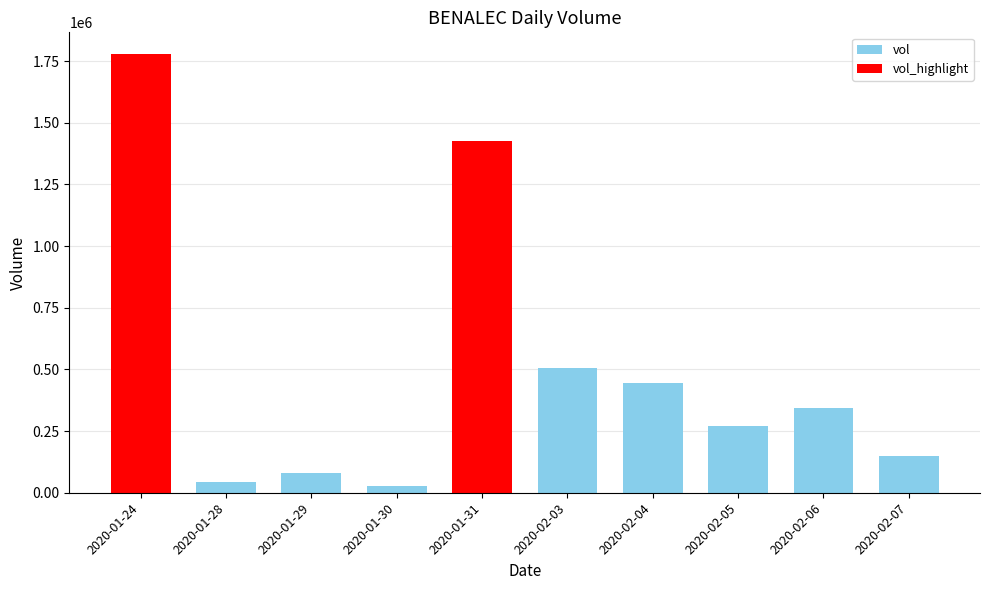

Between 2020-02-07 and 2020-01-24, which is larger?

2020-01-24